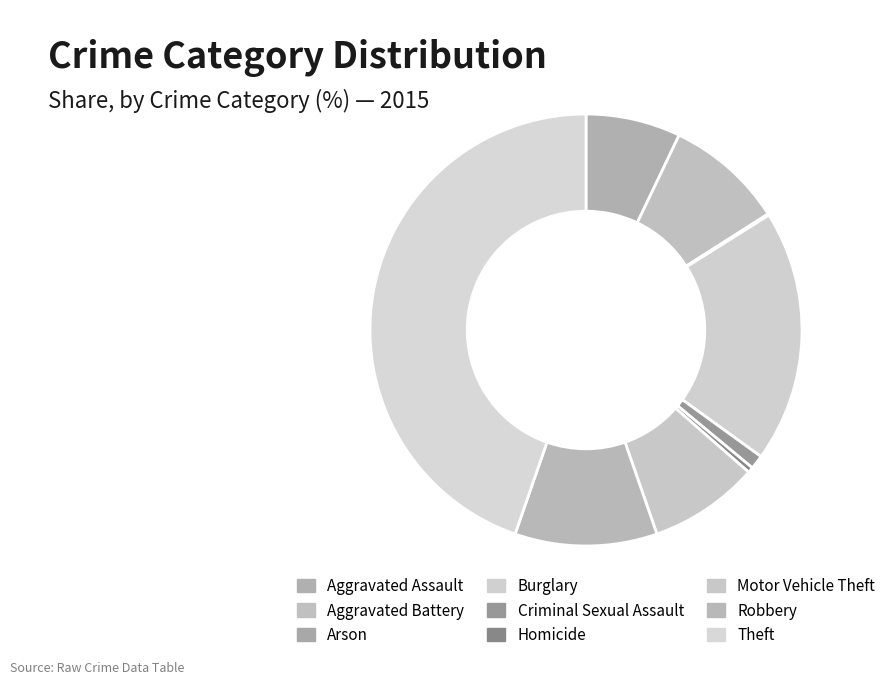

What is the total percentage of Aggravated Battery and Homicide?

9.3%